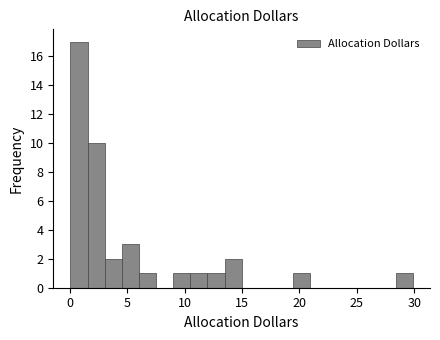

Read against the x-axis, roughly where is the centre of the tallest bar?

1.0